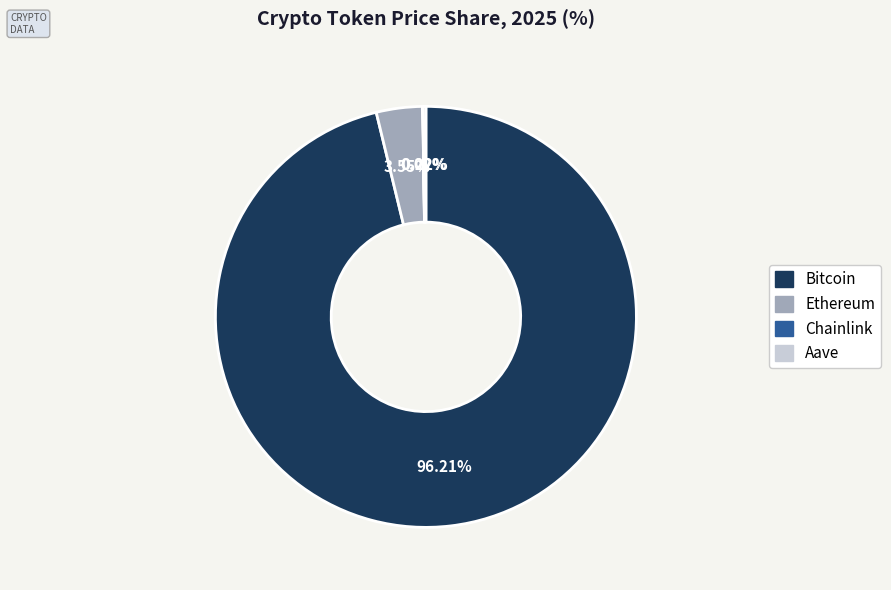

Is Bitcoin the majority of the pie?

Yes